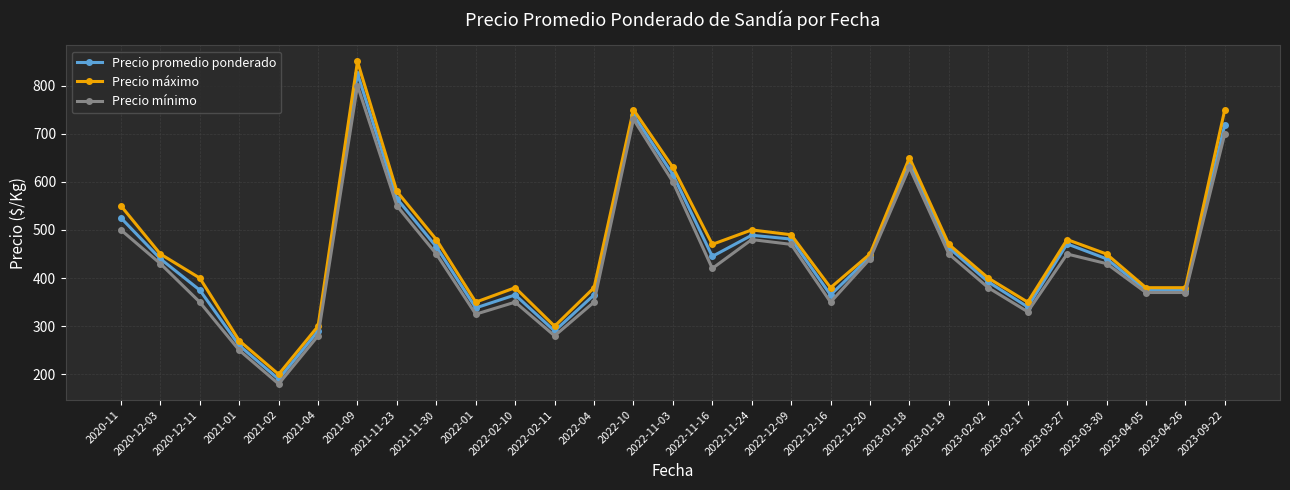

Does the chart have visible grid lines?

Yes